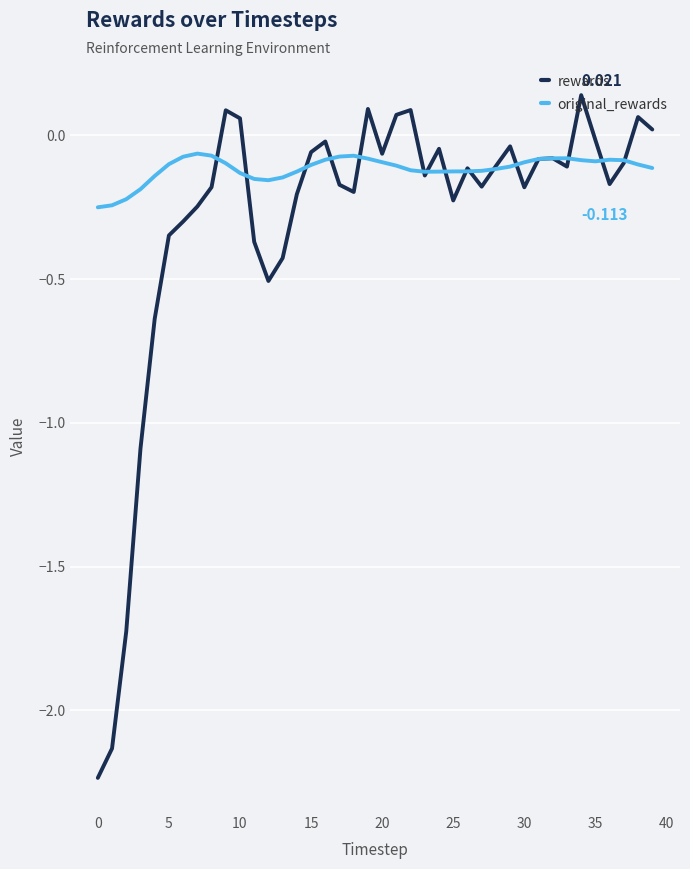

Which series has the largest total across all categories?

original_rewards